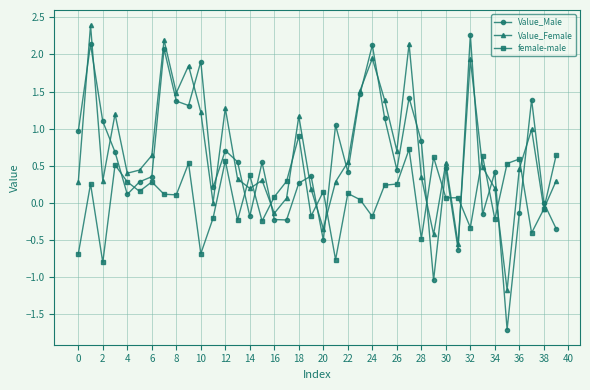

Does the chart display data point markers on the line(s)?

Yes